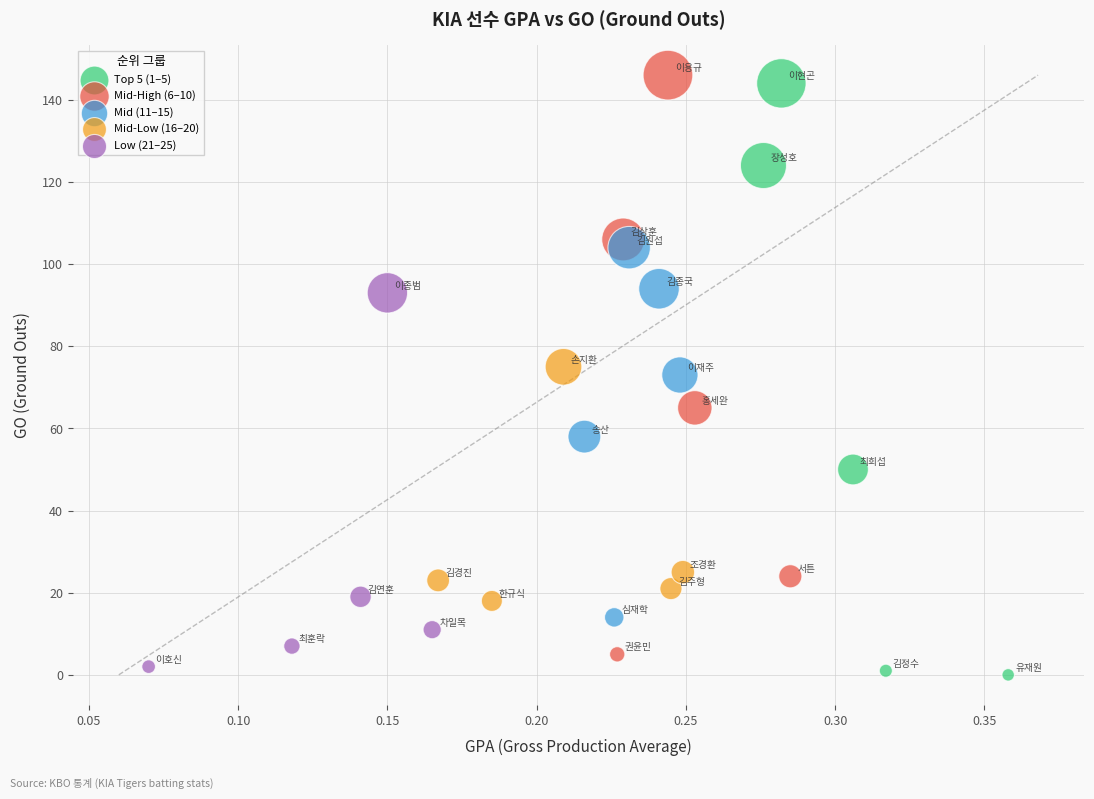

Which series reaches the minimum Y coordinate?

Top 5 (1–5)